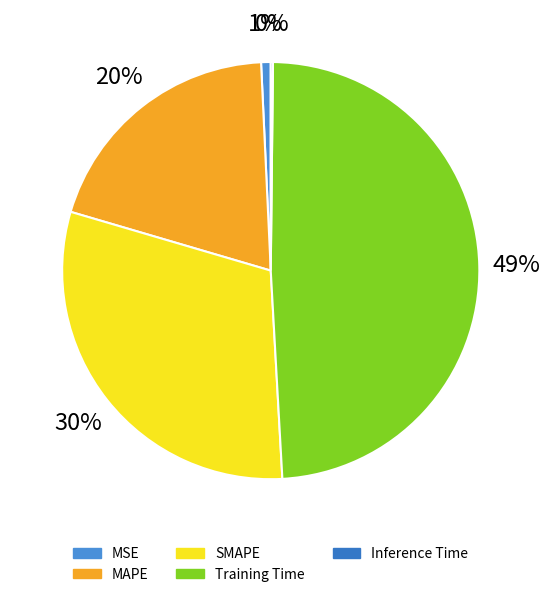

The MAPE slice represents 20% of the pie. True or false?

True